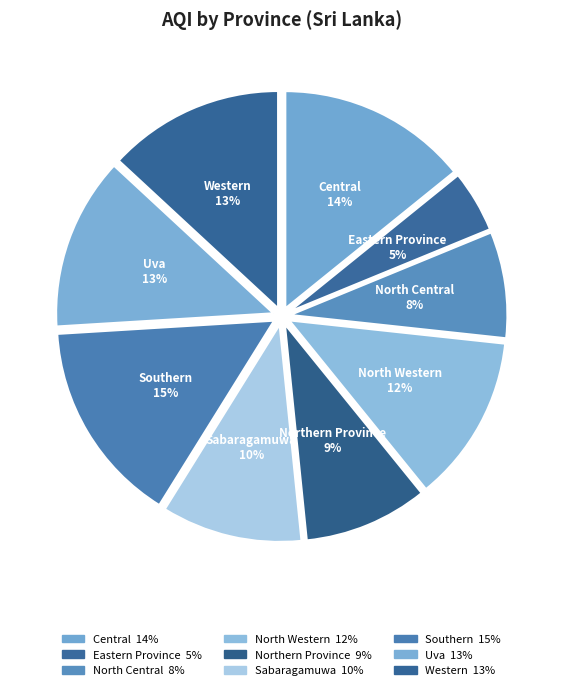

How many slices are in this pie chart?

9